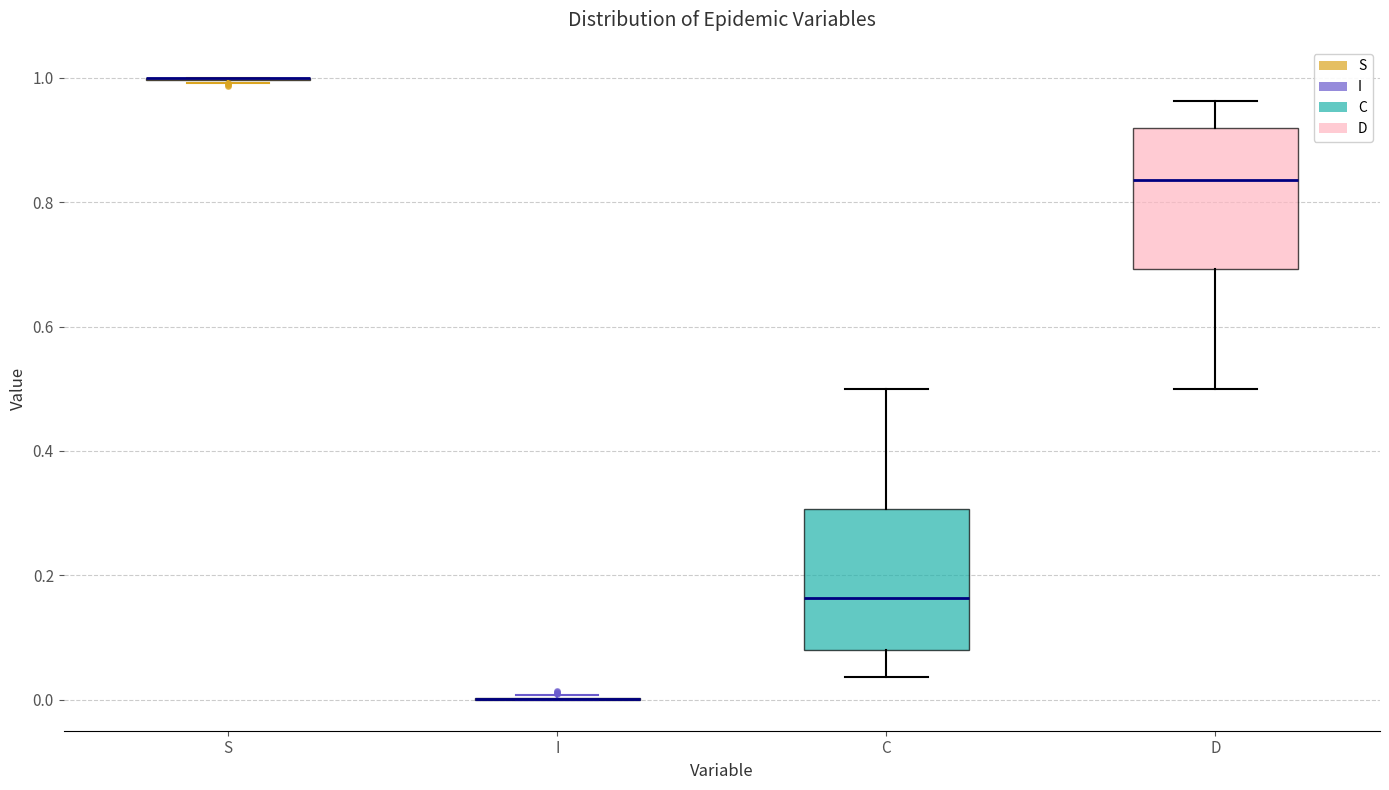

Reading left to right, read every box against the y-axis: the position of its median line, the range the box covers, and the ends of its whiskers. The values are not printed on the chart, so give them approximately, as read against the axis.

S: box collapsed to a line at 1.00, whiskers 1.00 to 1.00
I: box collapsed to a line at 0.00, whiskers 0.00 to 0.00
C: median 0.16, box 0.08 to 0.30, whiskers 0.04 to 0.50
D: median 0.84, box 0.70 to 0.92, whiskers 0.50 to 0.96